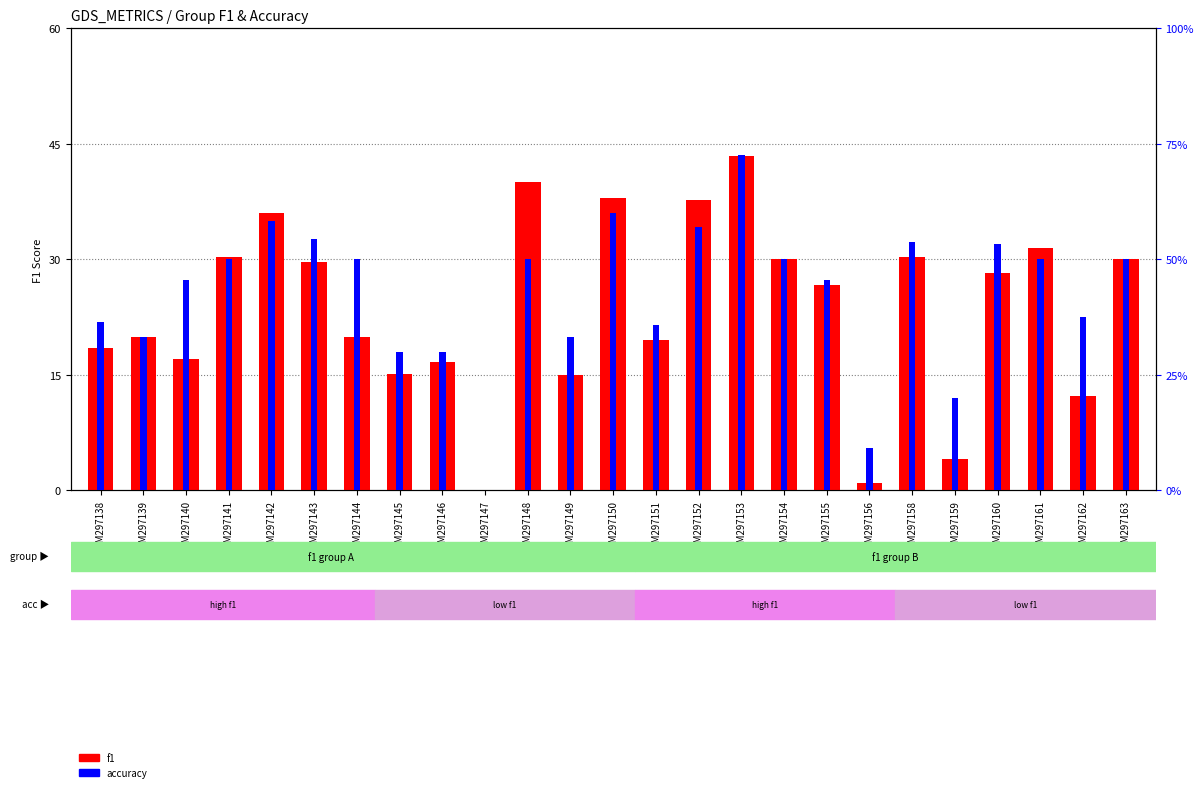

What is the greatest value displayed?

72.7